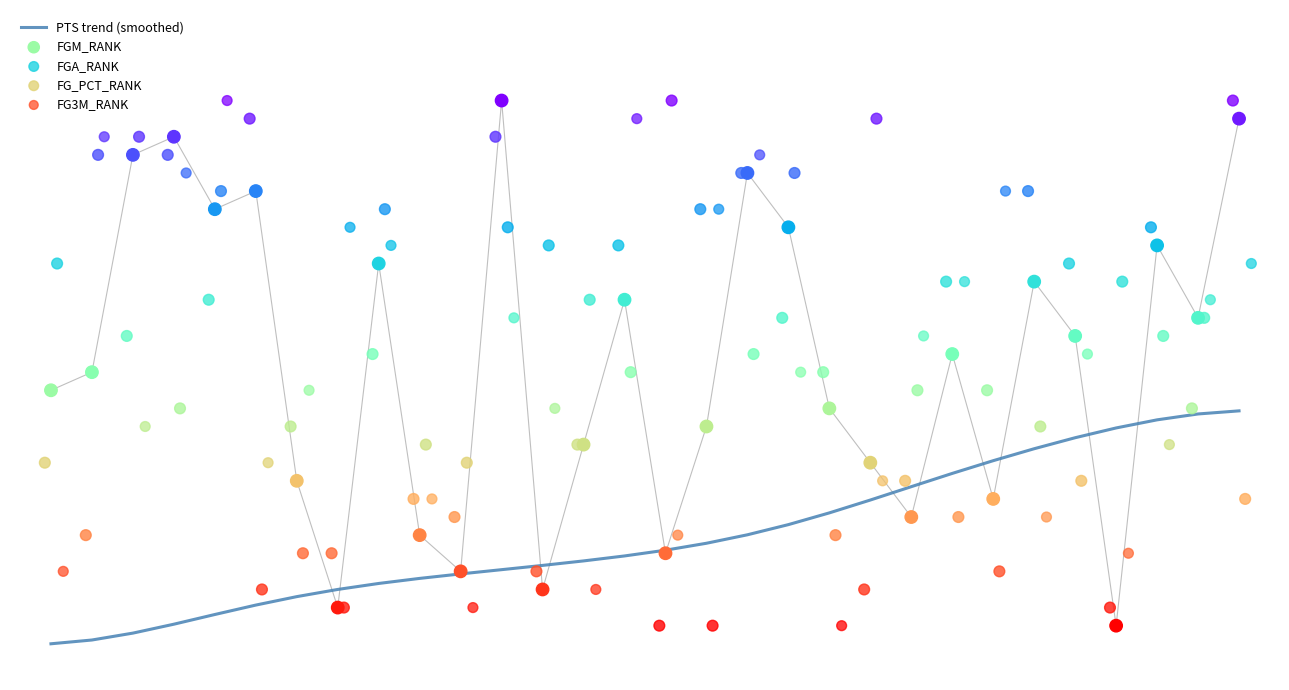

What are all the series names shown in the legend?

PTS trend (smoothed), FGM_RANK, FGA_RANK, FG_PCT_RANK, FG3M_RANK